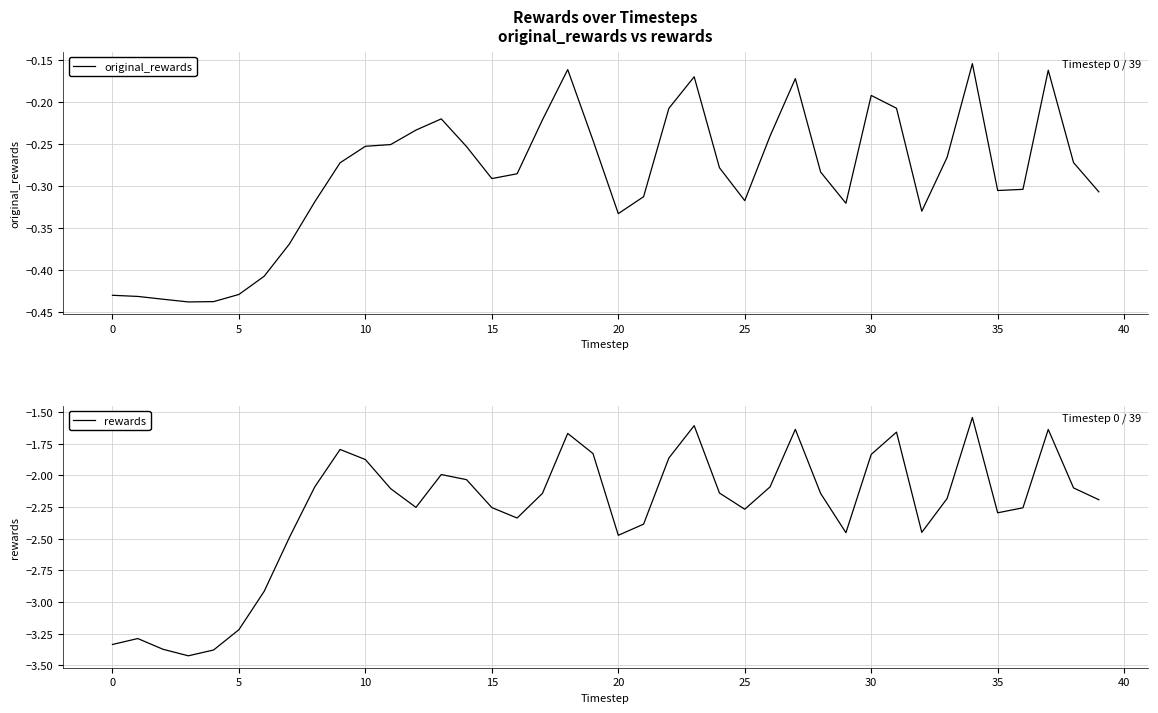

True or false: original_rewards has a value of -0.7 at 5.

False